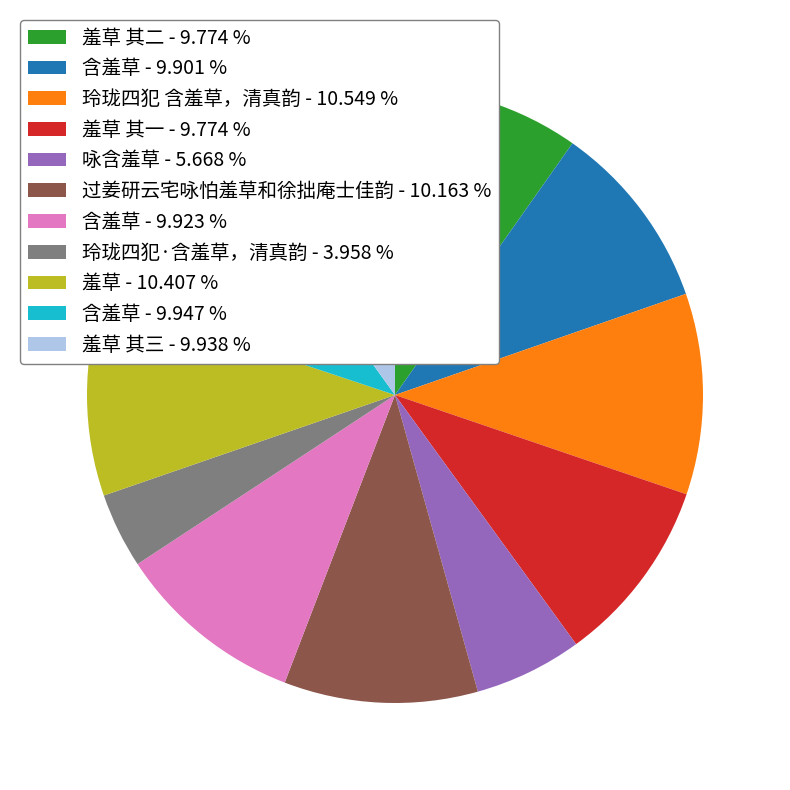

Is the sum of 玲珑四犯 含羞草，清真韵 - 10.549 % and 羞草 其一 - 9.774 % greater than half?

No